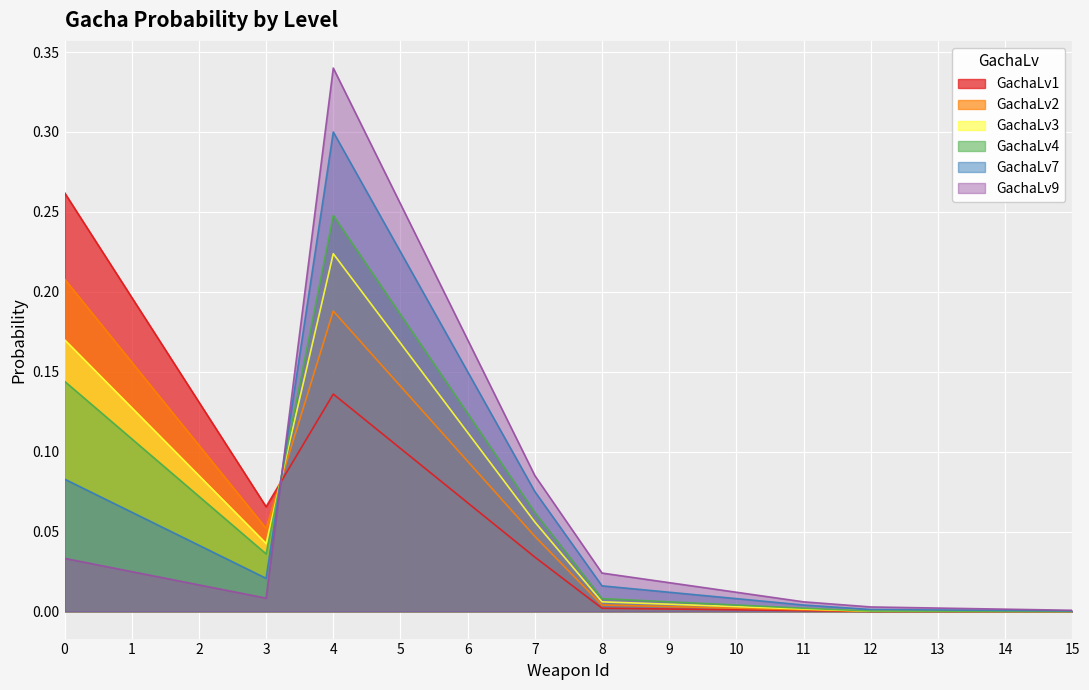

What is the difference between the GachaLv3 values at 9 and 7?

0.1